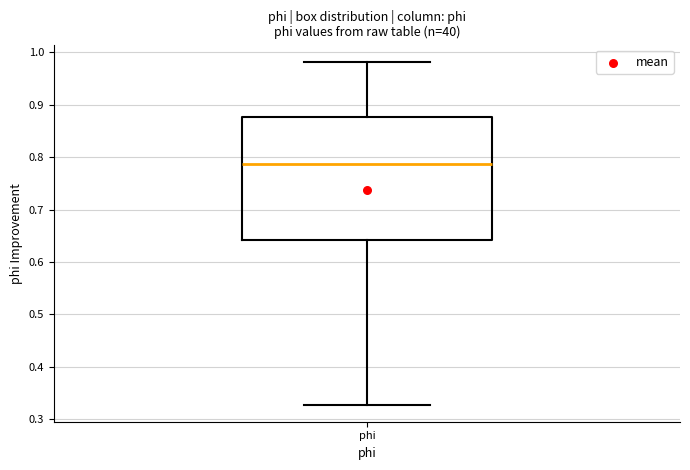

Transcribe this box plot: give where the median line is, the range the box spans, and where the two whiskers end, as read against the y-axis. The values are not printed on the chart, so give them approximately, as read against the axis.

median 0.79, box 0.64 to 0.88, whiskers 0.33 to 0.98